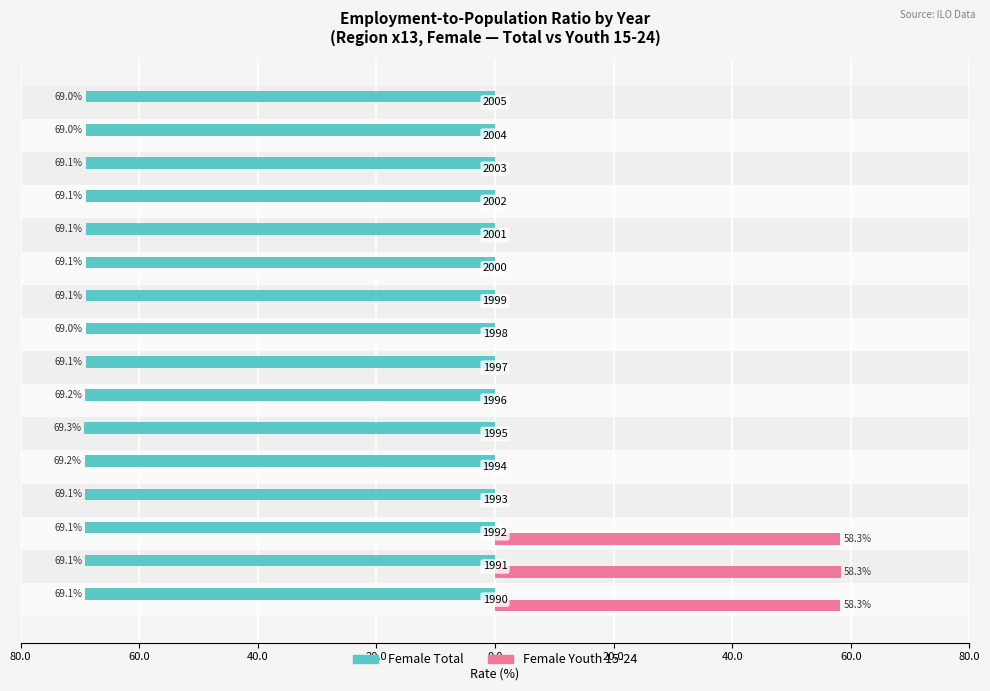

What is the sum of all Female Youth 15-24 values?

174.9